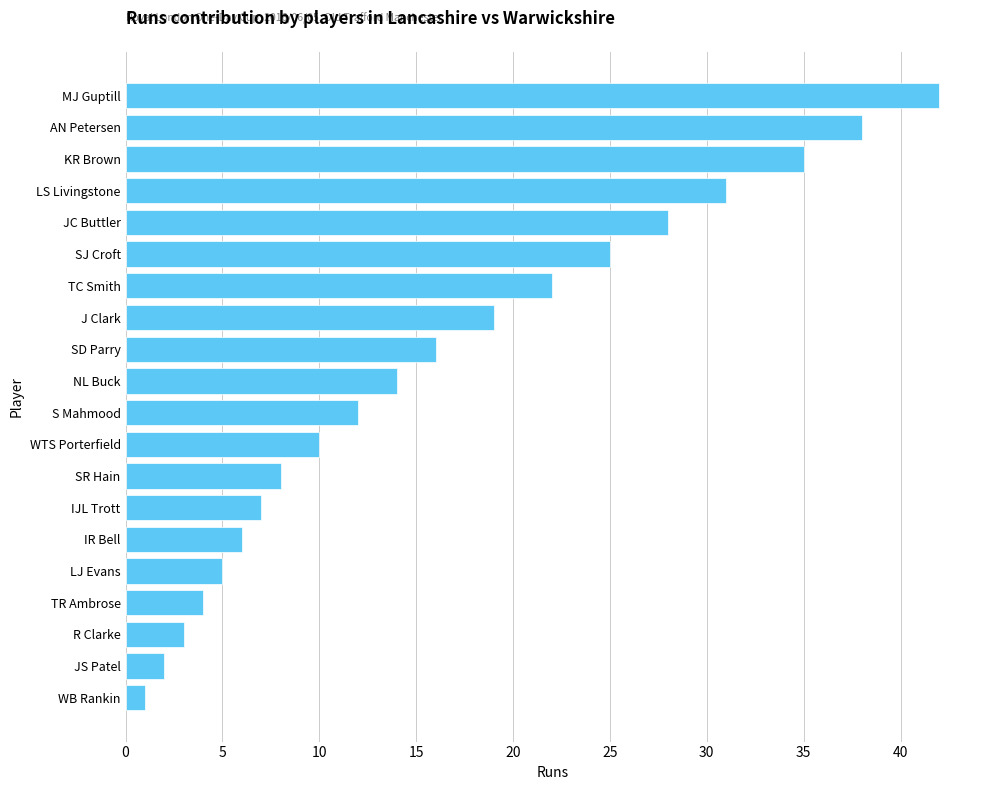

List the labels in order of value, largest first.

MJ Guptill, AN Petersen, KR Brown, LS Livingstone, JC Buttler, SJ Croft, TC Smith, J Clark, SD Parry, NL Buck, S Mahmood, WTS Porterfield, SR Hain, IJL Trott, IR Bell, LJ Evans, TR Ambrose, R Clarke, JS Patel, WB Rankin